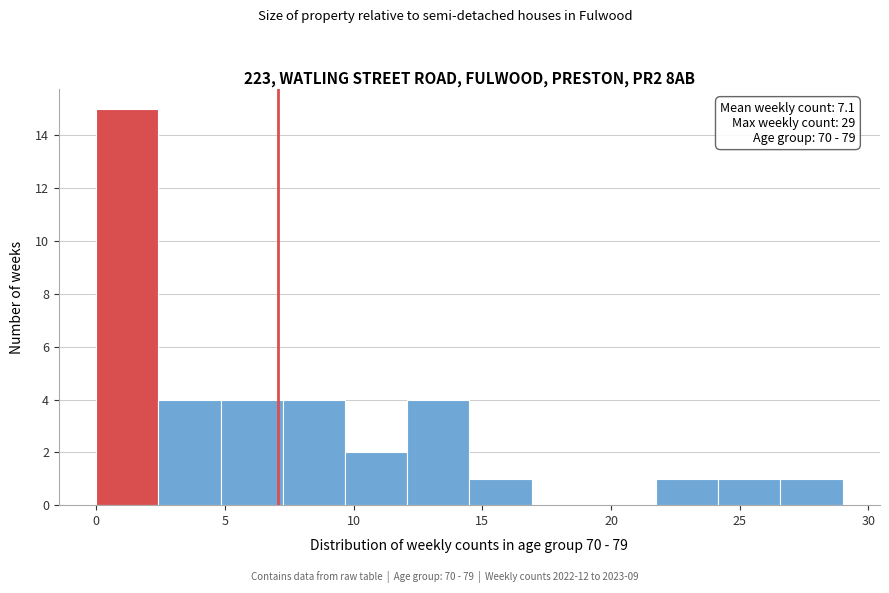

Which range on the x-axis has the tallest bar?

0.0 to 2.5